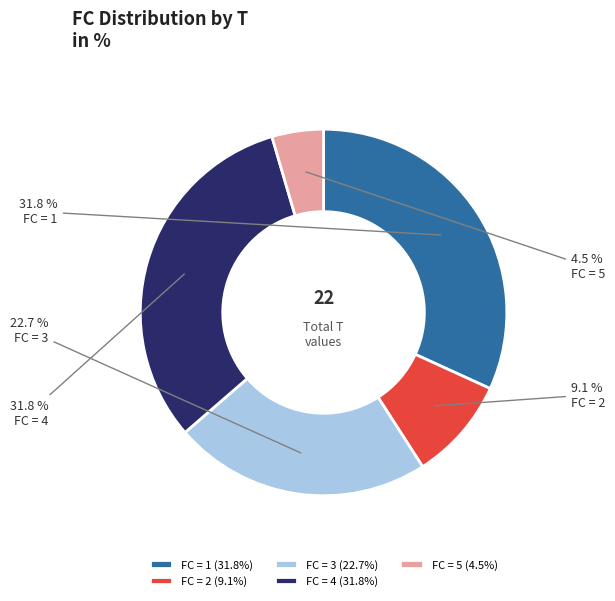

What percentage do FC = 1 and FC = 2 together represent?

40.9%